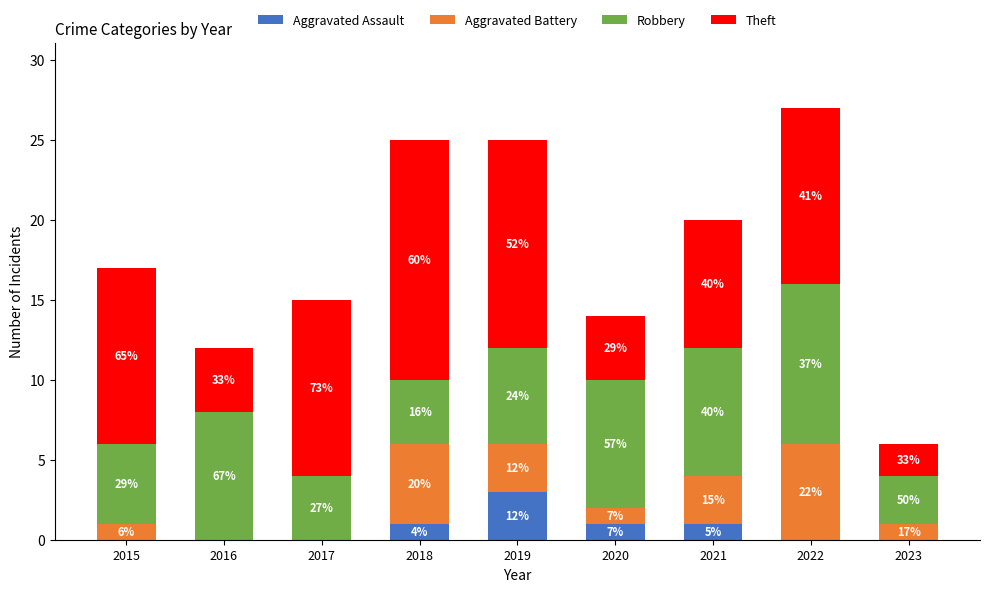

What is the average value of the Aggravated Assault series?

1